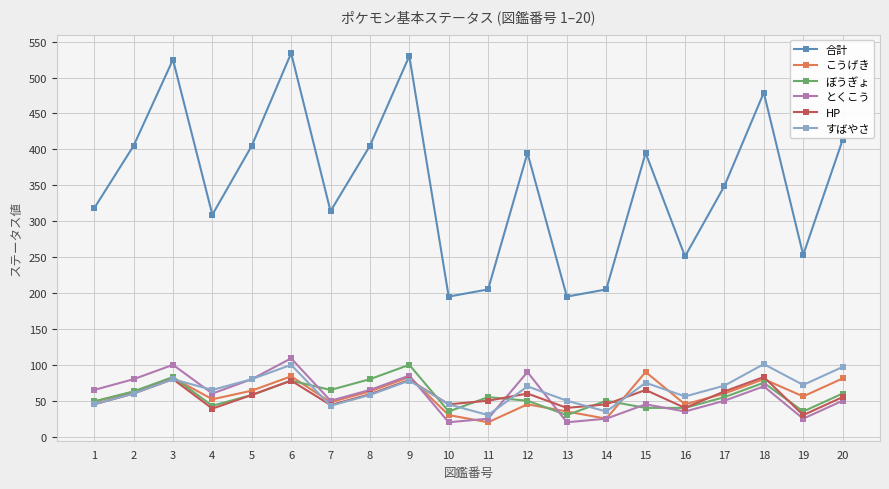

Count the number of categories in the chart.

20